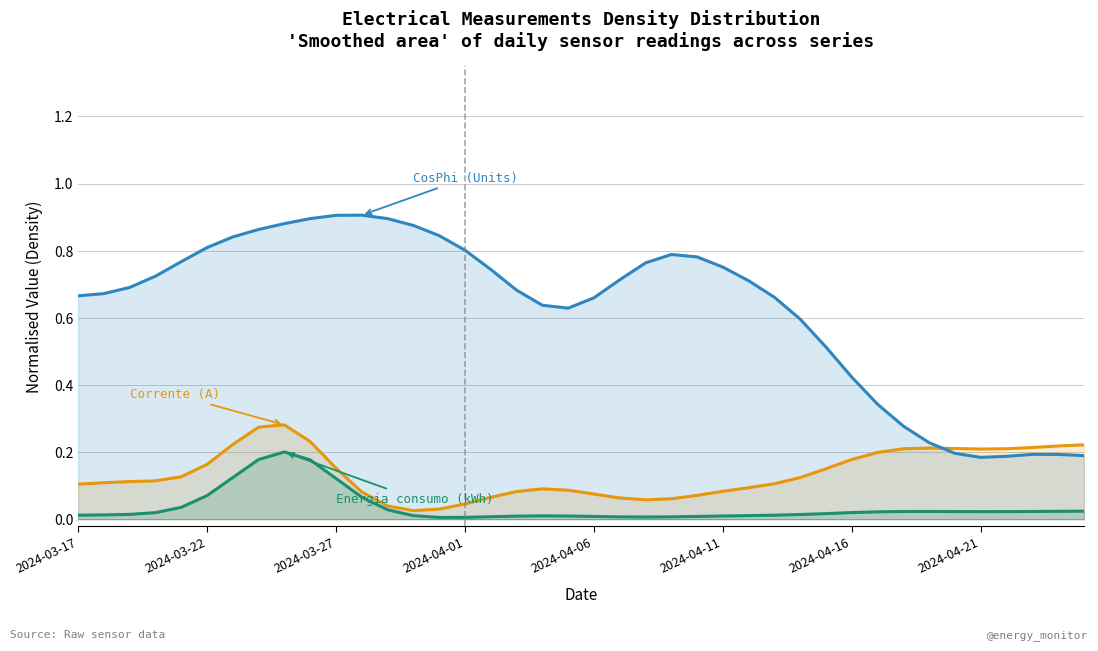

The CosPhi (Units) series shows 0.4 at 2024-04-16. True or false?

False